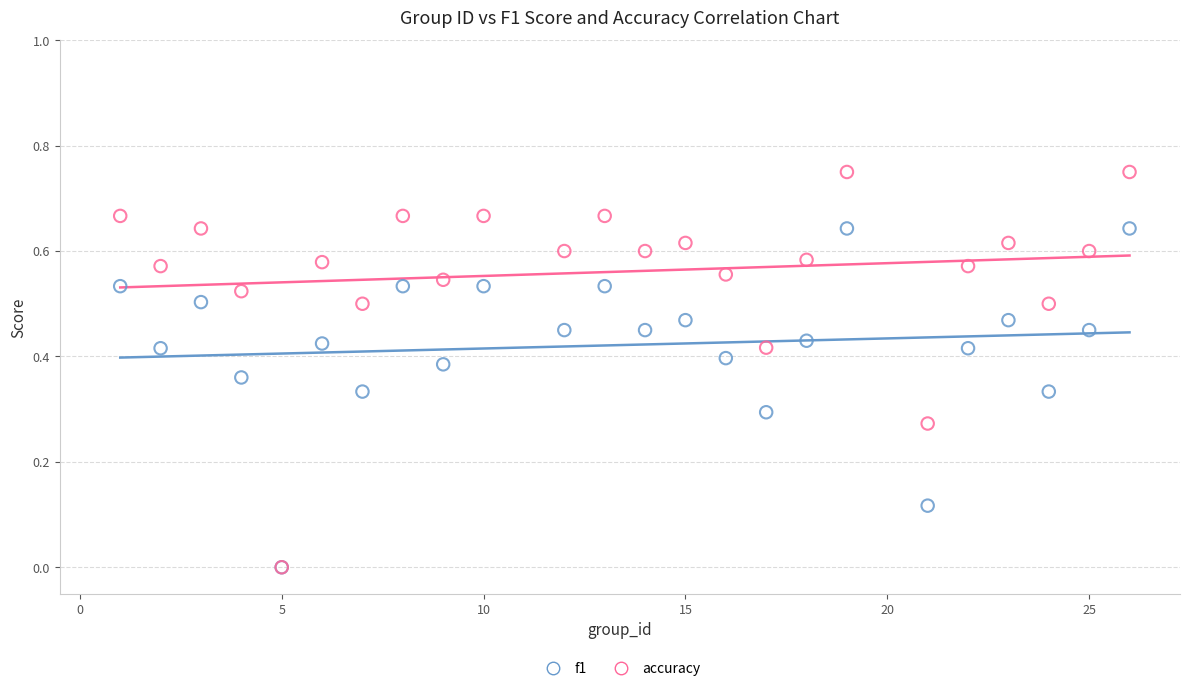

Which series reaches the maximum Y coordinate?

accuracy